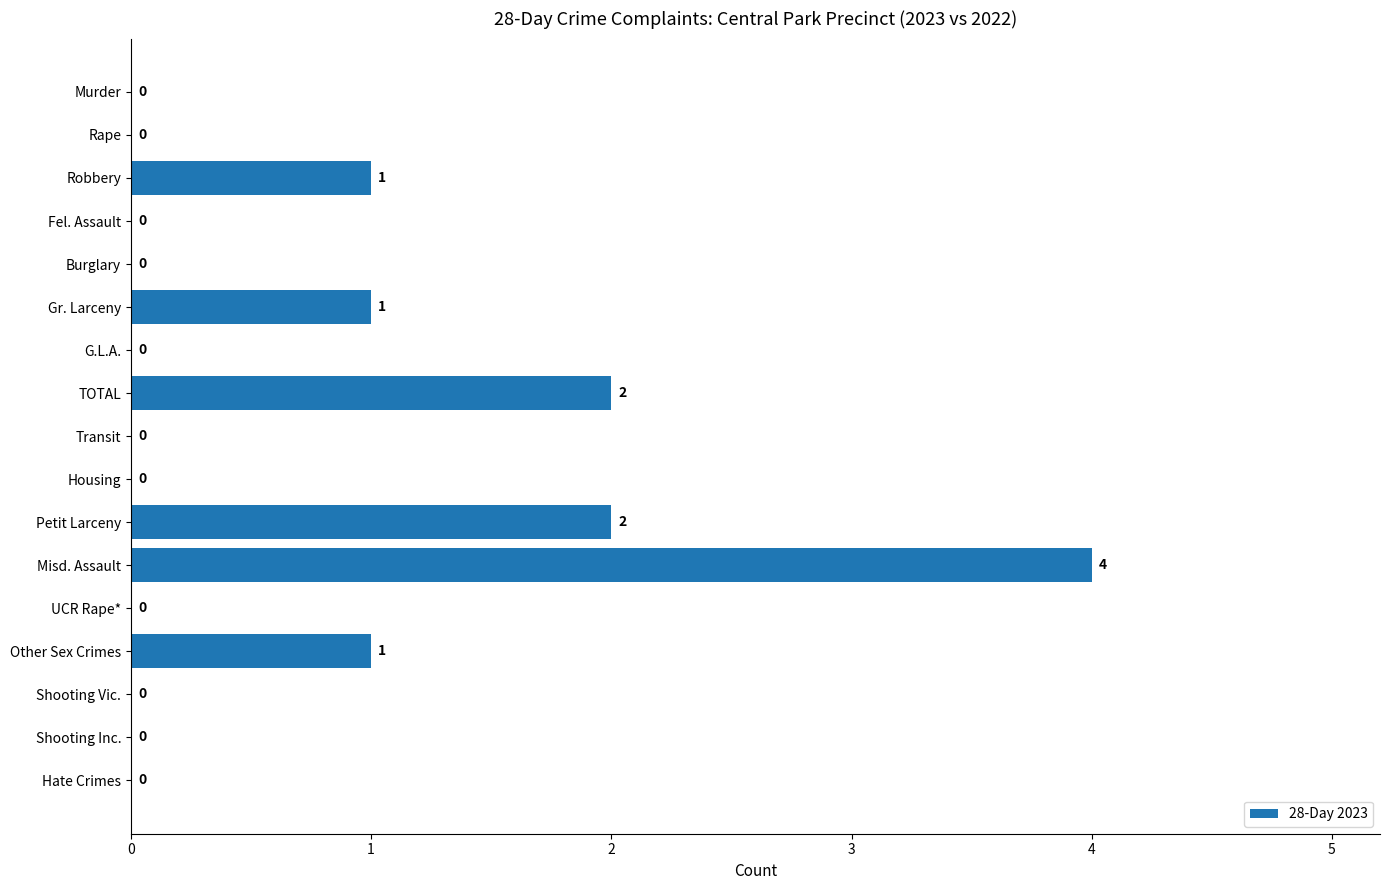

Between Fel. Assault and Petit Larceny, which is larger?

Petit Larceny